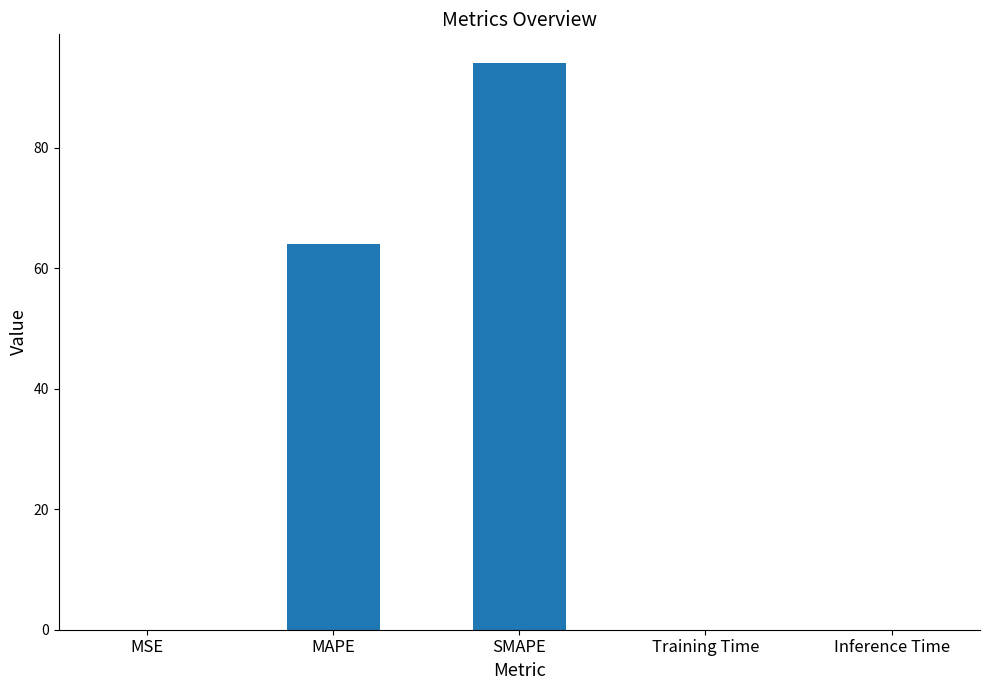

Between MAPE and MSE, which is larger?

MAPE